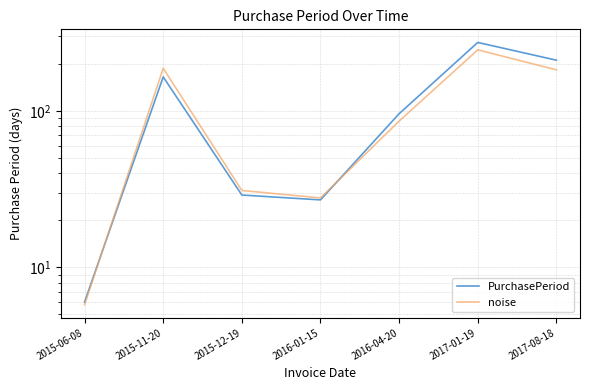

Does the chart display data point markers on the line(s)?

No